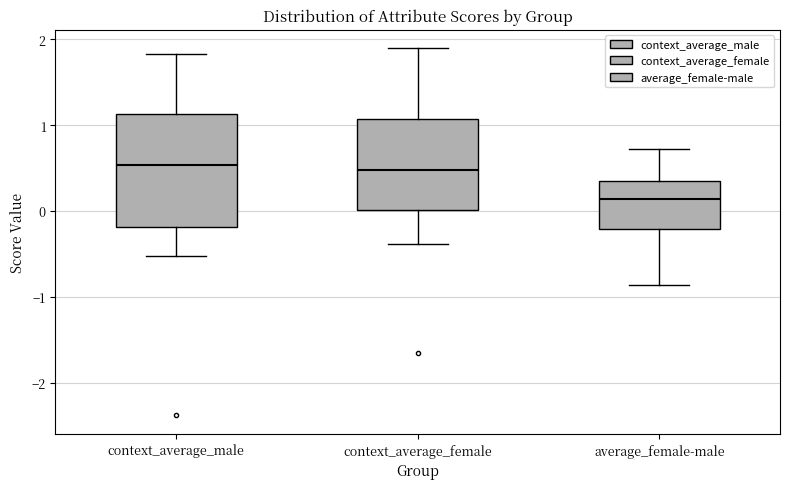

Reading left to right, read every box against the y-axis: the position of its median line, the range the box covers, and the ends of its whiskers. The values are not printed on the chart, so give them approximately, as read against the axis.

context_average_male: median 0.5, box -0.2 to 1.1, whiskers -0.5 to 1.8
context_average_female: median 0.5, box 0.0 to 1.1, whiskers -0.4 to 1.9
average_female-male: median 0.1, box -0.2 to 0.3, whiskers -0.9 to 0.7